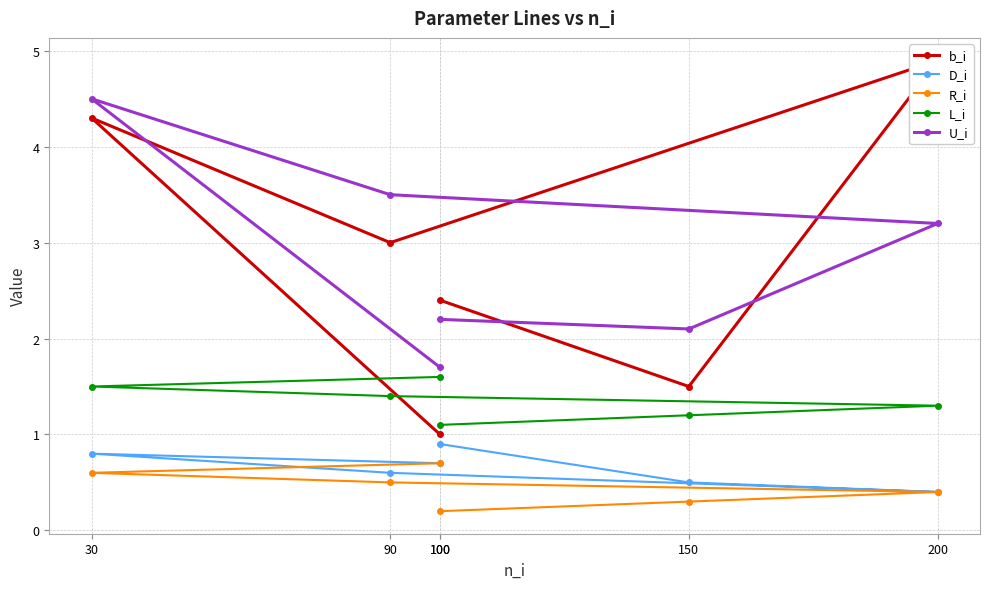

True or false: U_i has a value of 3.5 at 90.

True